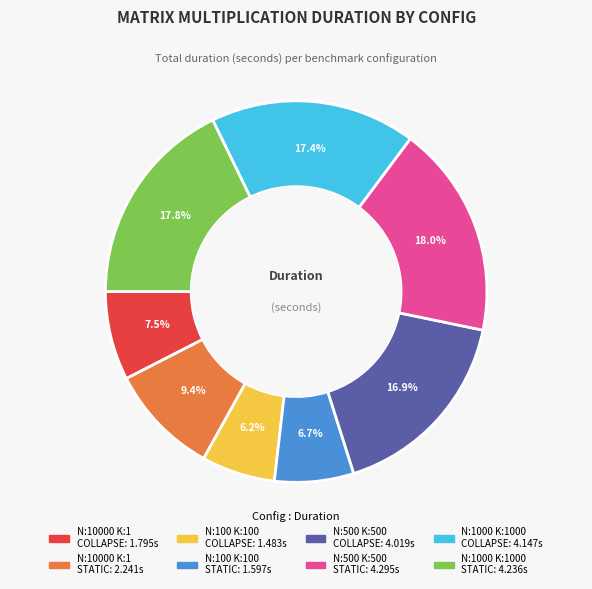

Is there any slice that represents more than half of the pie?

No